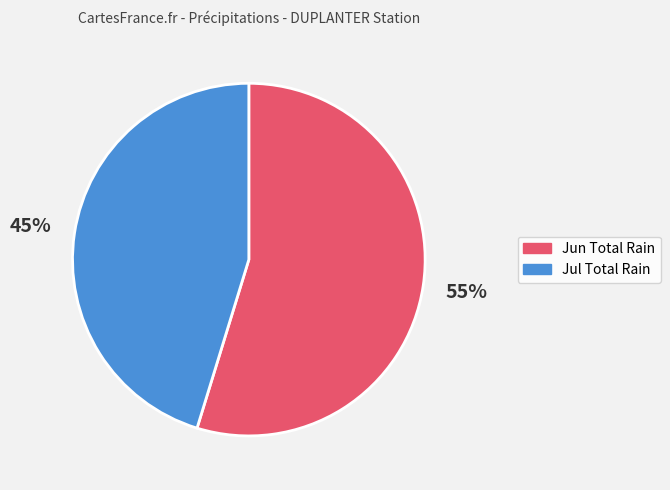

Is there a majority slice in this chart?

Yes